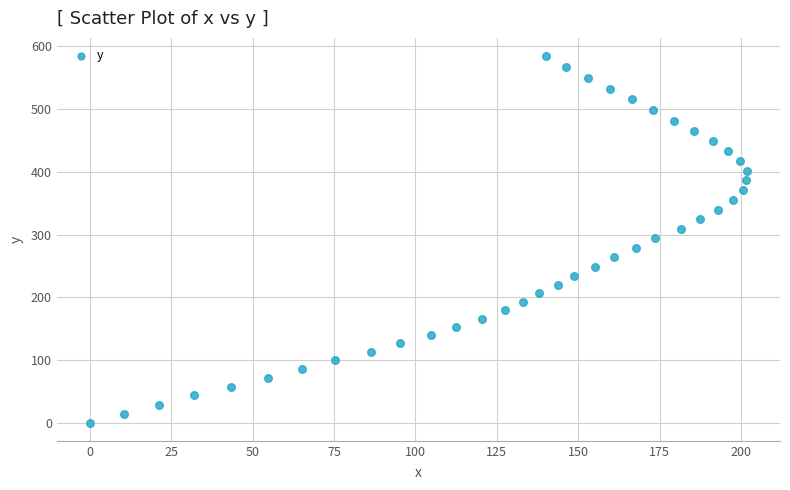

What is the range of X values (max minus min)?

201.8